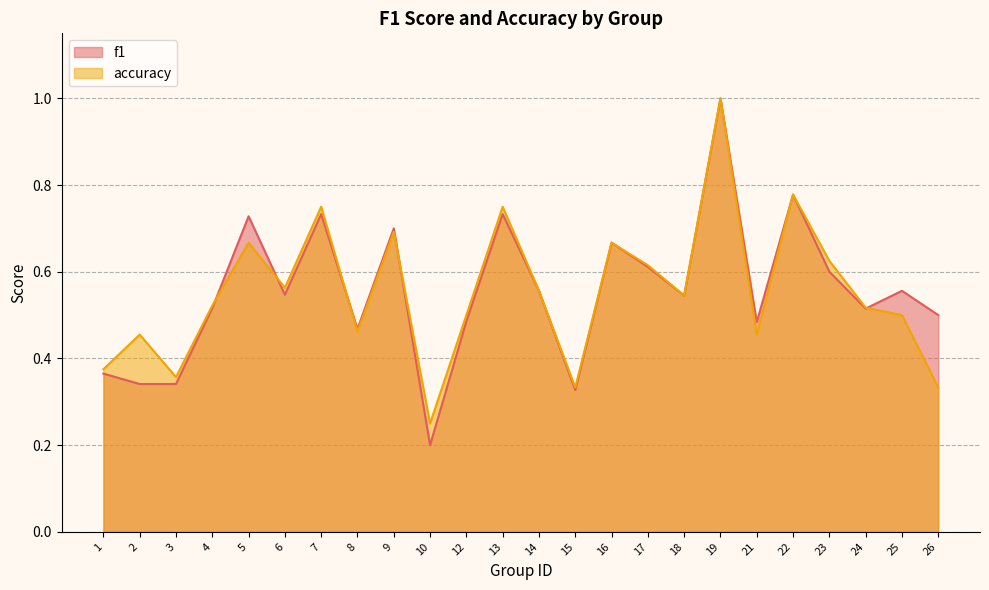

Is the value of f1 at 6 greater than the value of accuracy at 15?

Yes